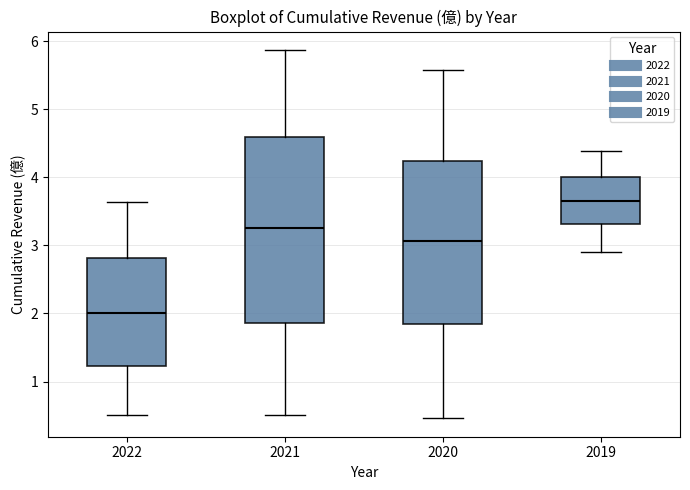

Which box's median line is the highest?

2019